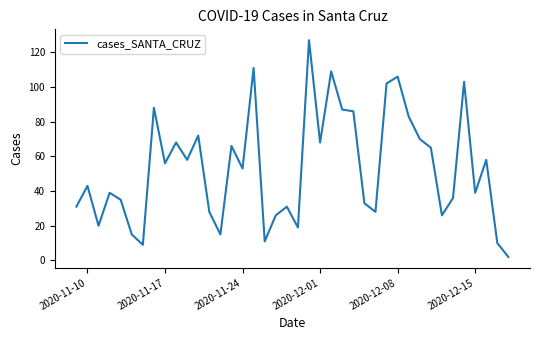

What is the maximum value shown in the chart?

127